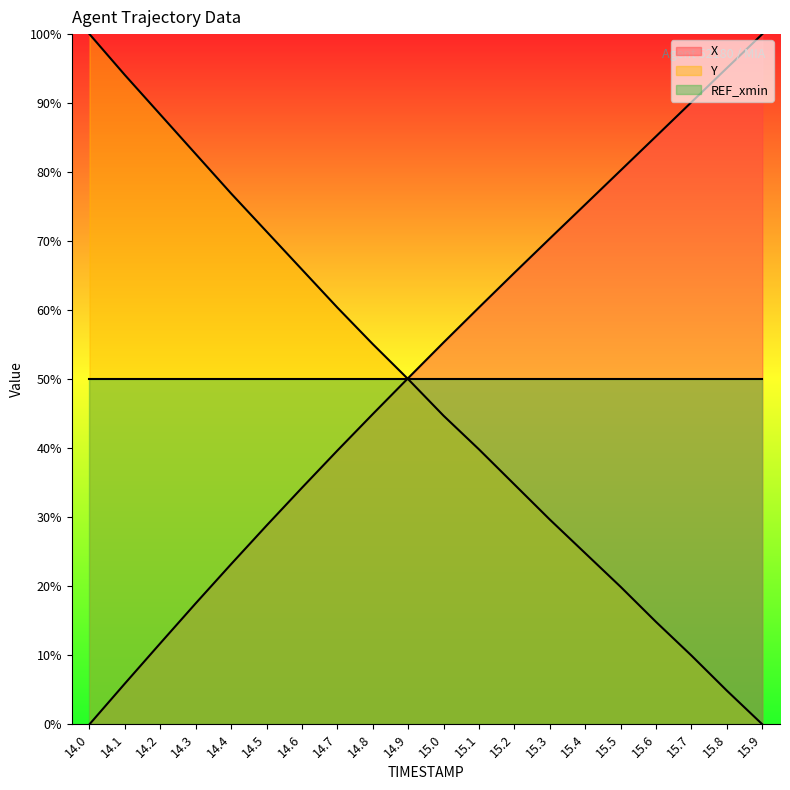

Where is X nearest to the value 50?

14.9